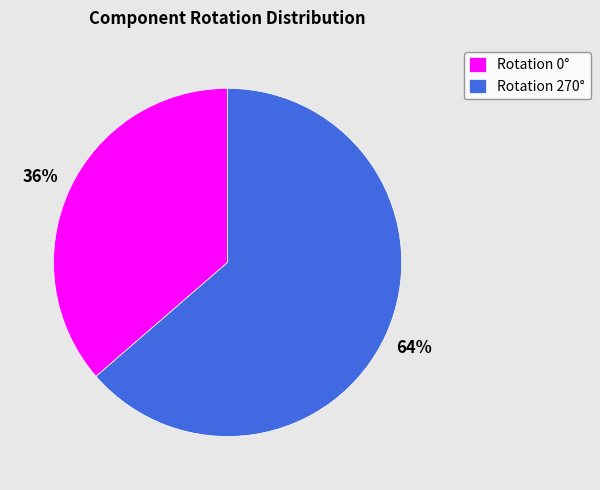

What is the largest slice in the pie chart?

Rotation 270°